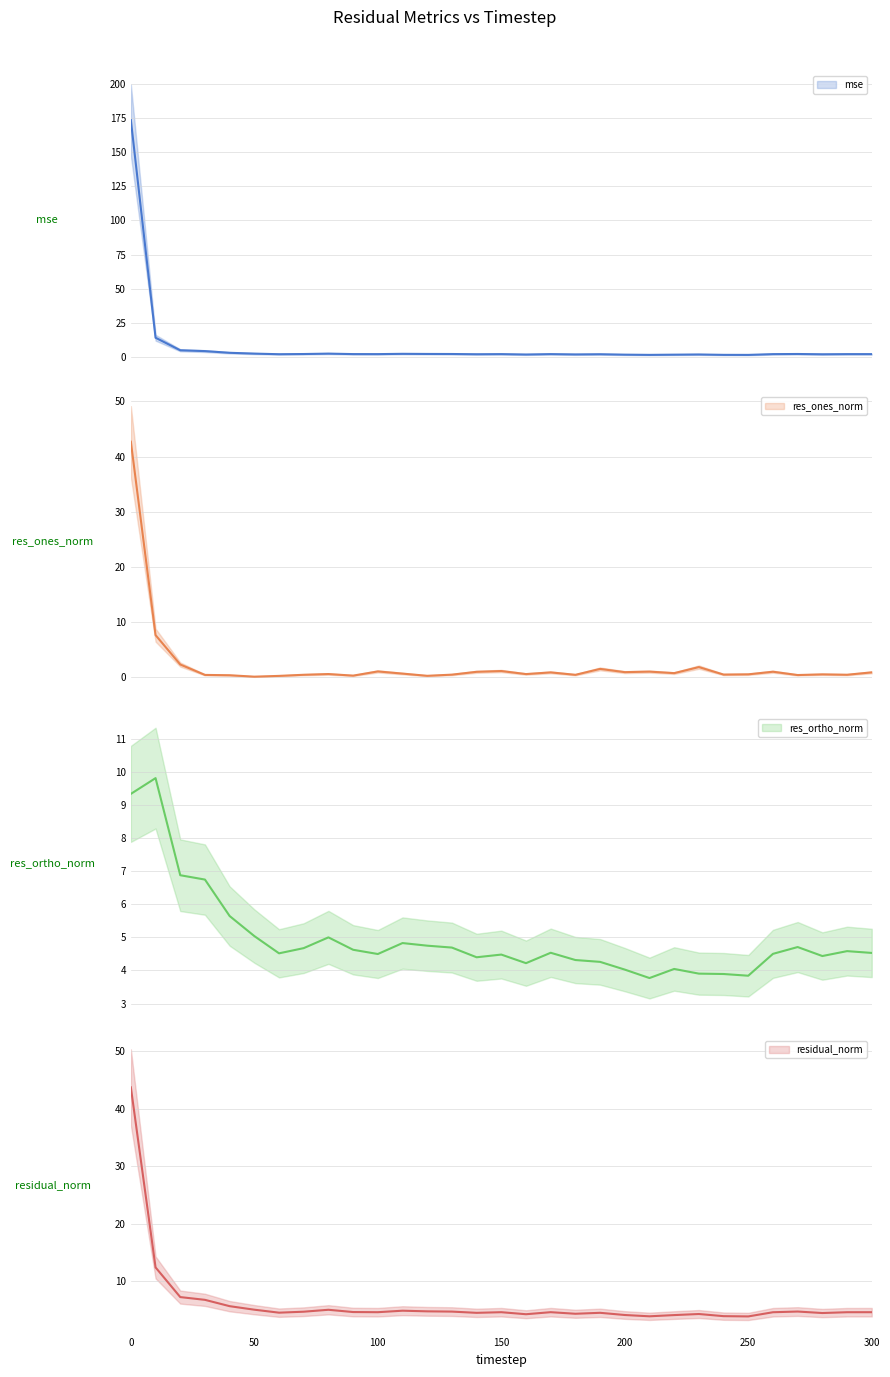

The residual_norm series shows 4.6 at 300. True or false?

True